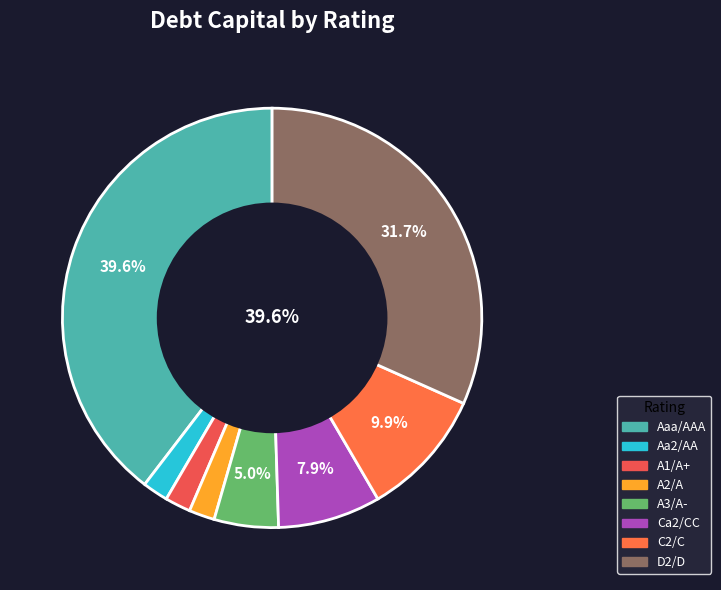

To the nearest percent, what portion does A1/A+ represent?

2%